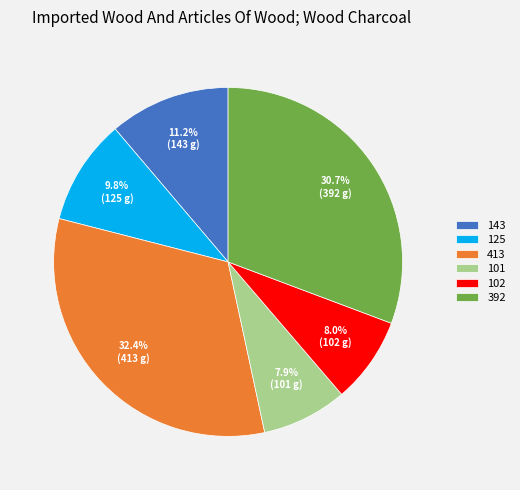

What is the largest slice in the pie chart?

413